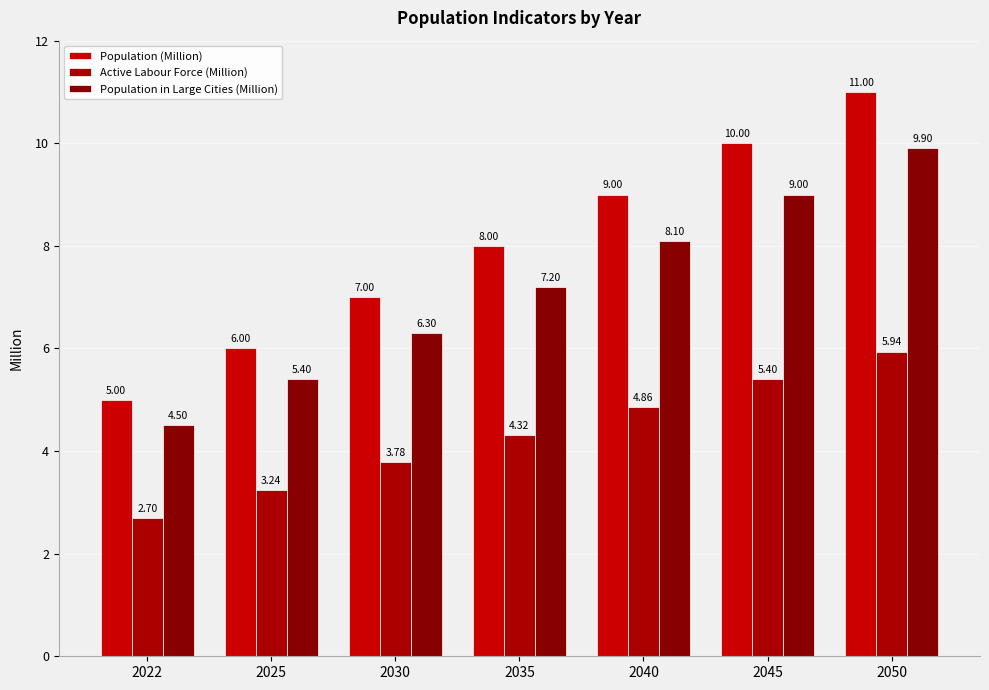

Are the bars grouped side by side (vs. stacked)?

Yes